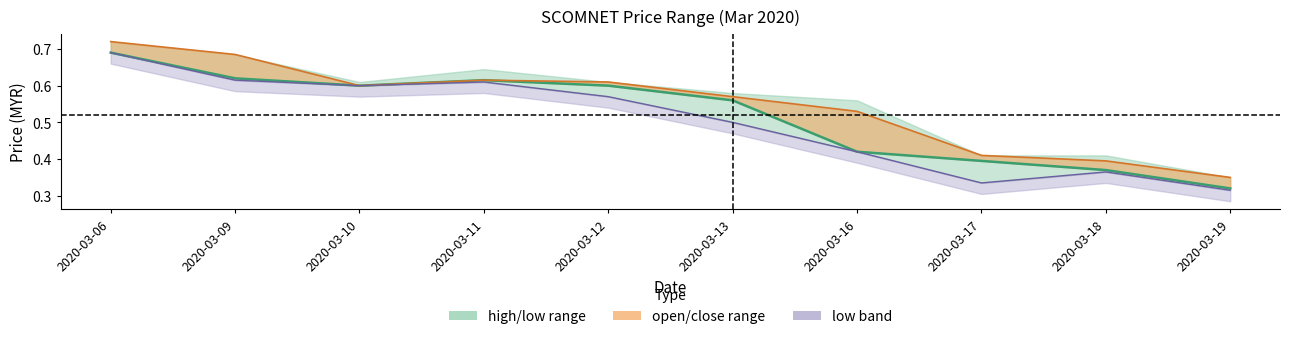

What is the difference between the maximum and minimum values in the open series?

0.4